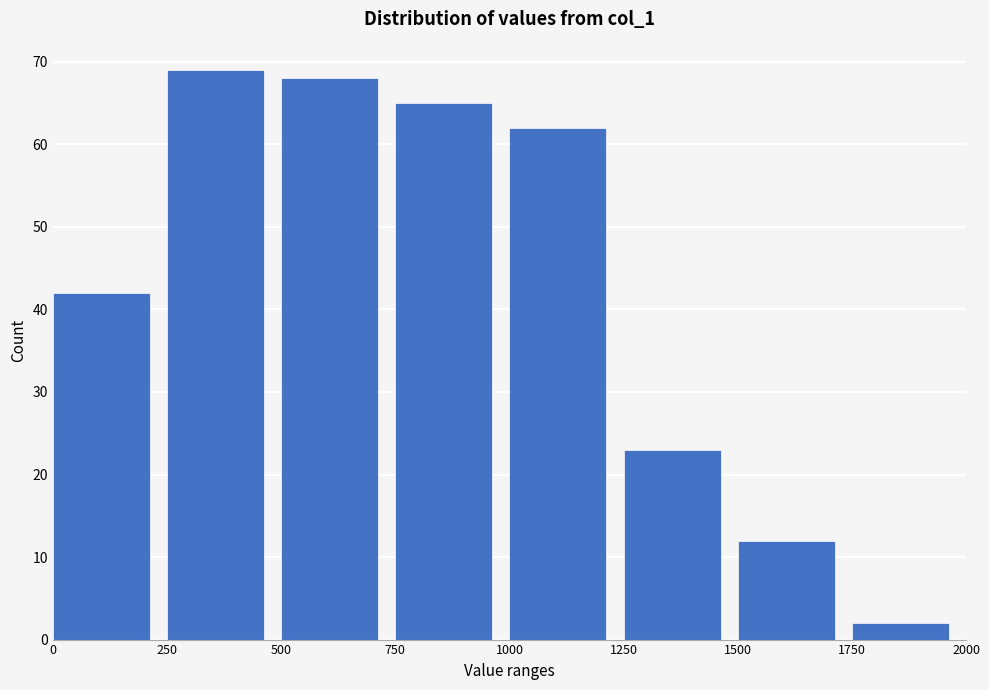

Reading left to right, list every bar in this chart as the range it spans on the x-axis followed by its height. The values are not printed on the chart, so give them approximately, as read against the axis.

0 to 250: 42
250 to 500: 69
500 to 750: 68
750 to 1000: 65
1000 to 1250: 62
1250 to 1500: 23
1500 to 1750: 12
1750 to 2000: 2